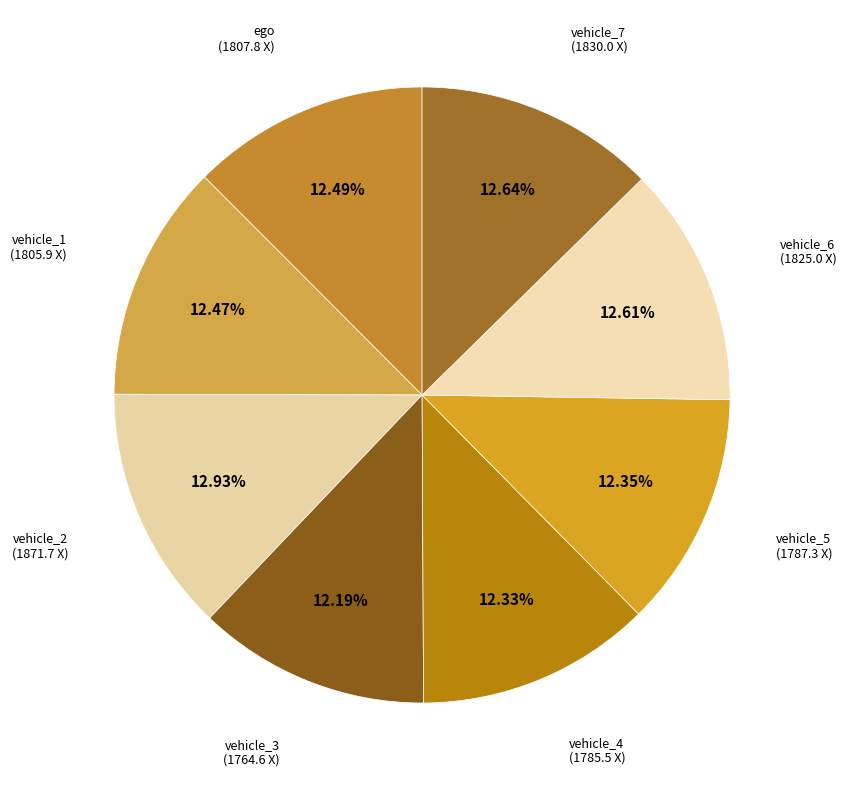

Count the number of slices in the pie.

8